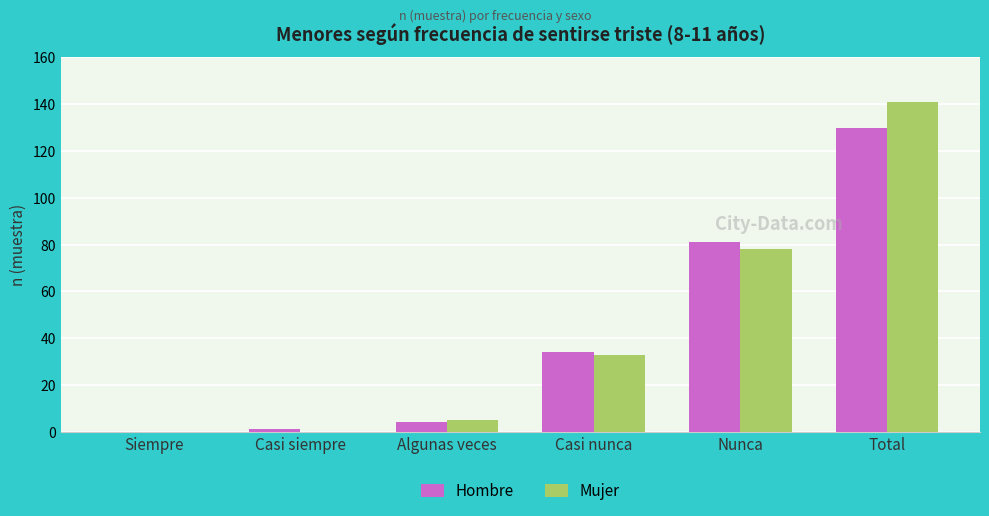

Are the bars horizontal?

No